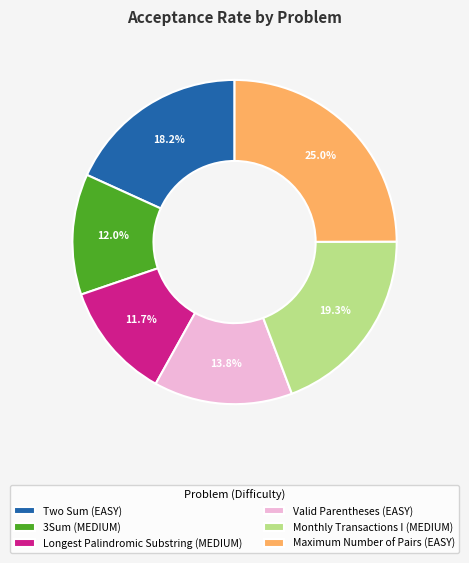

Does Longest Palindromic Substring (MEDIUM) represent more than half of the total?

No